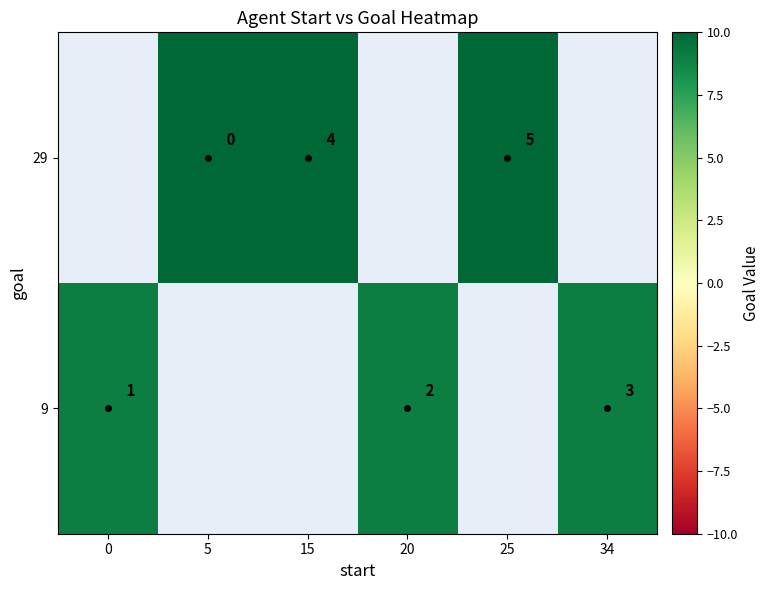

Count the number of categories in the chart.

6